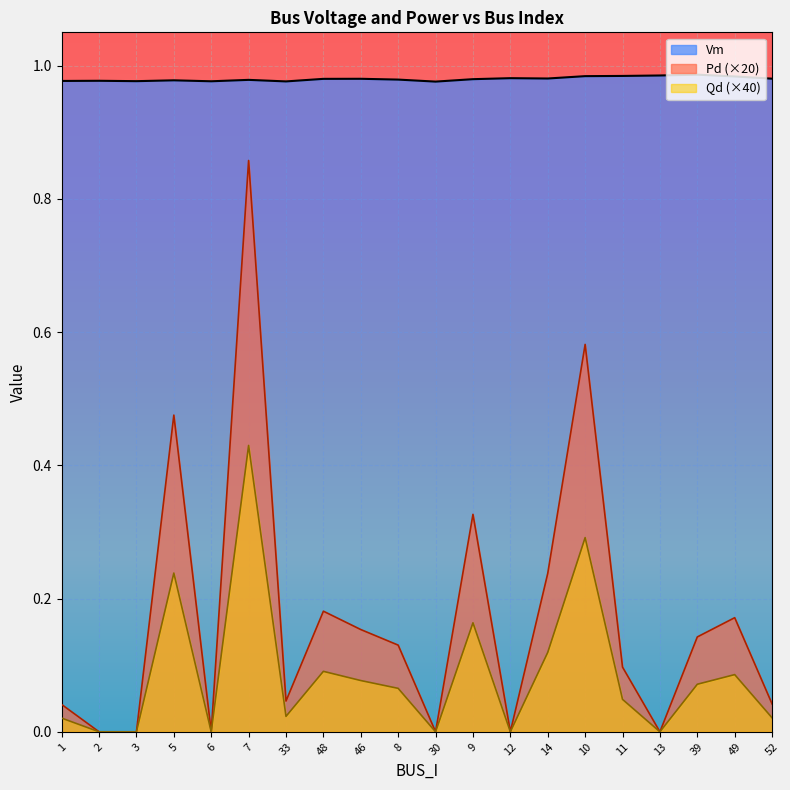

Between 1 and 3, which series saw the biggest shift?

Pd (×20)